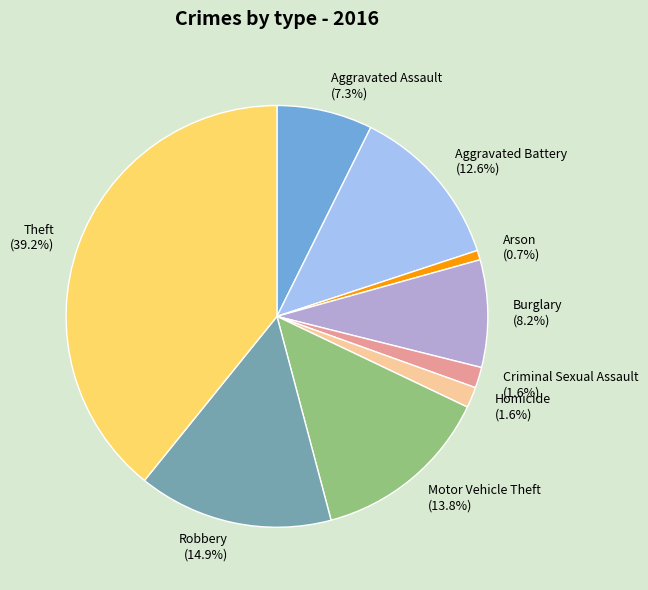

Which has a higher value, Theft or Burglary?

Theft